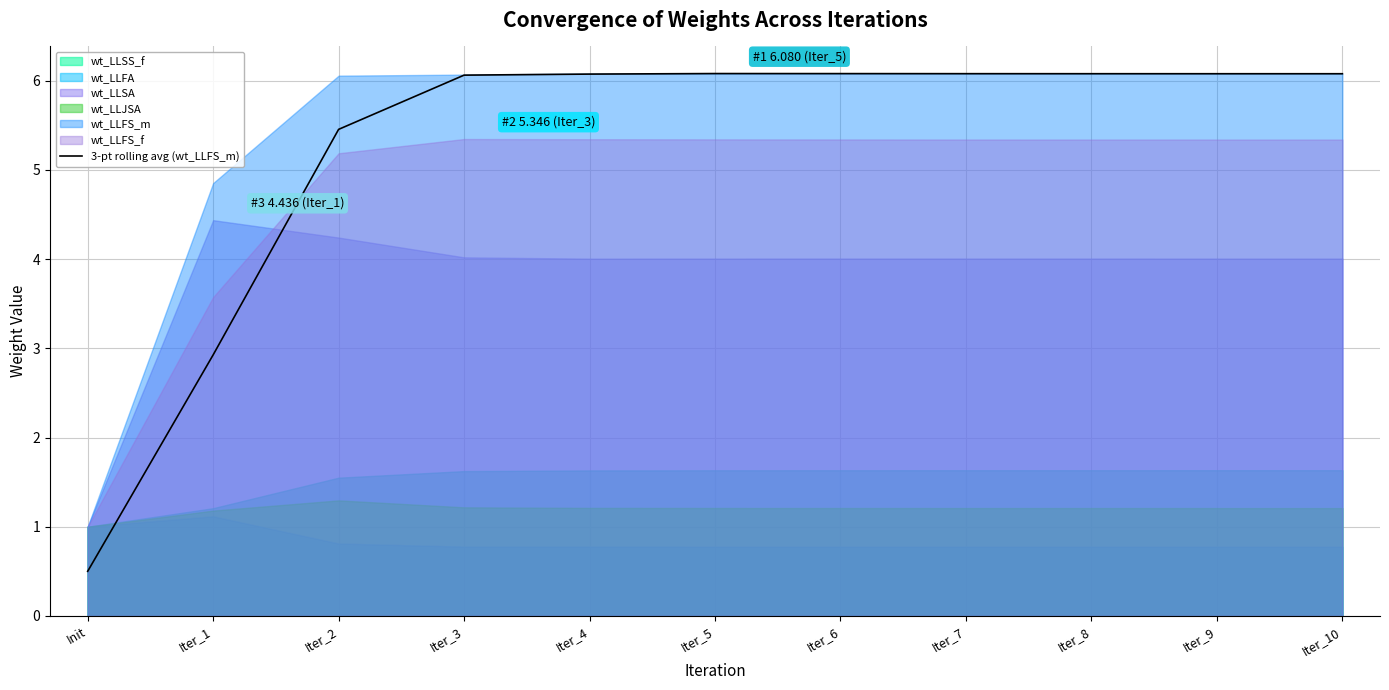

How many values are below 6?

3